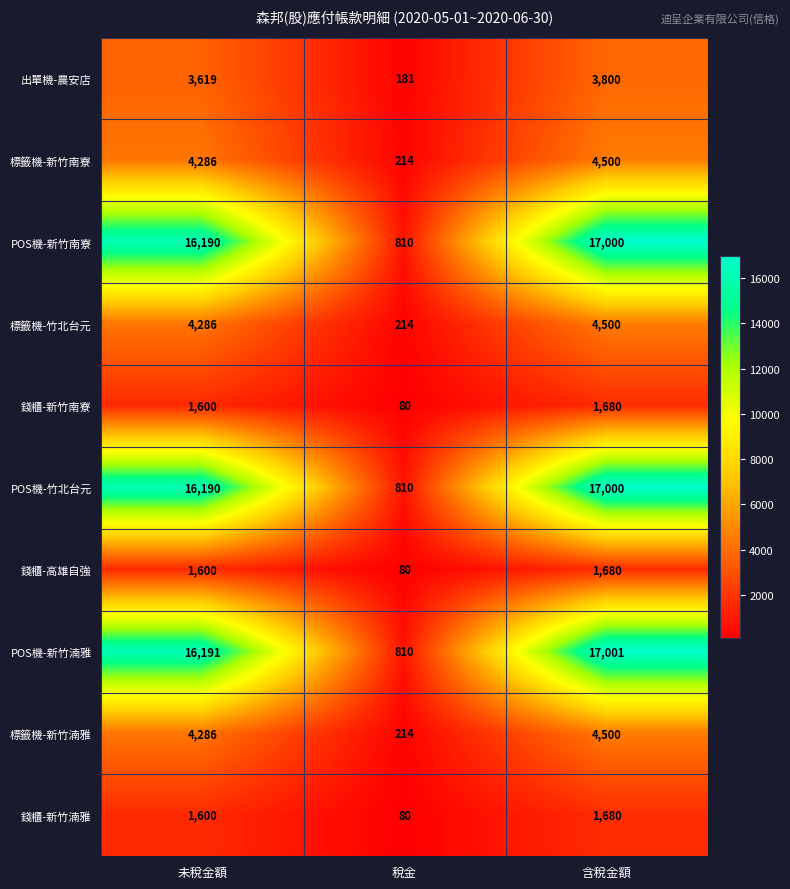

What is the total value across all series at 未稅金額?

69848